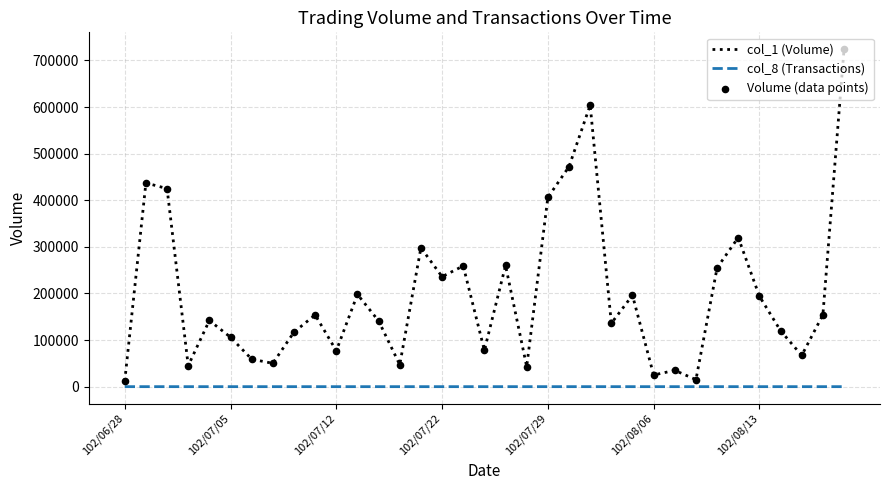

Which series has the largest total across all categories?

col_1 (Volume)